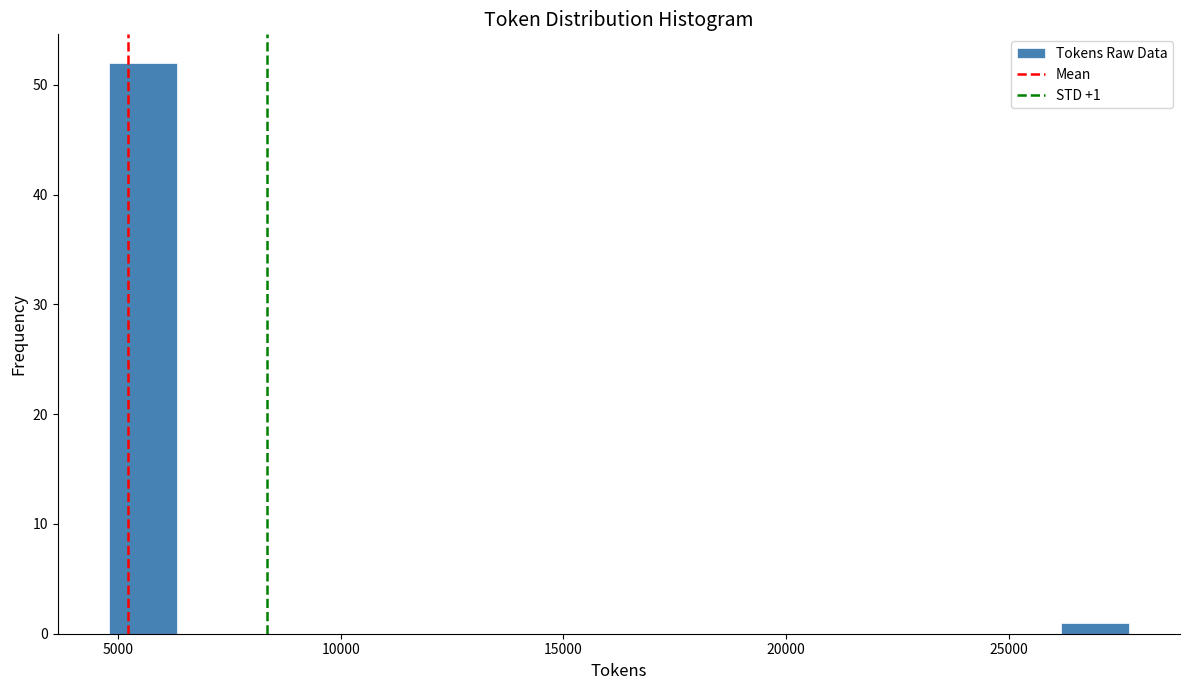

Read against the x-axis, roughly where is the centre of the tallest bar?

5500